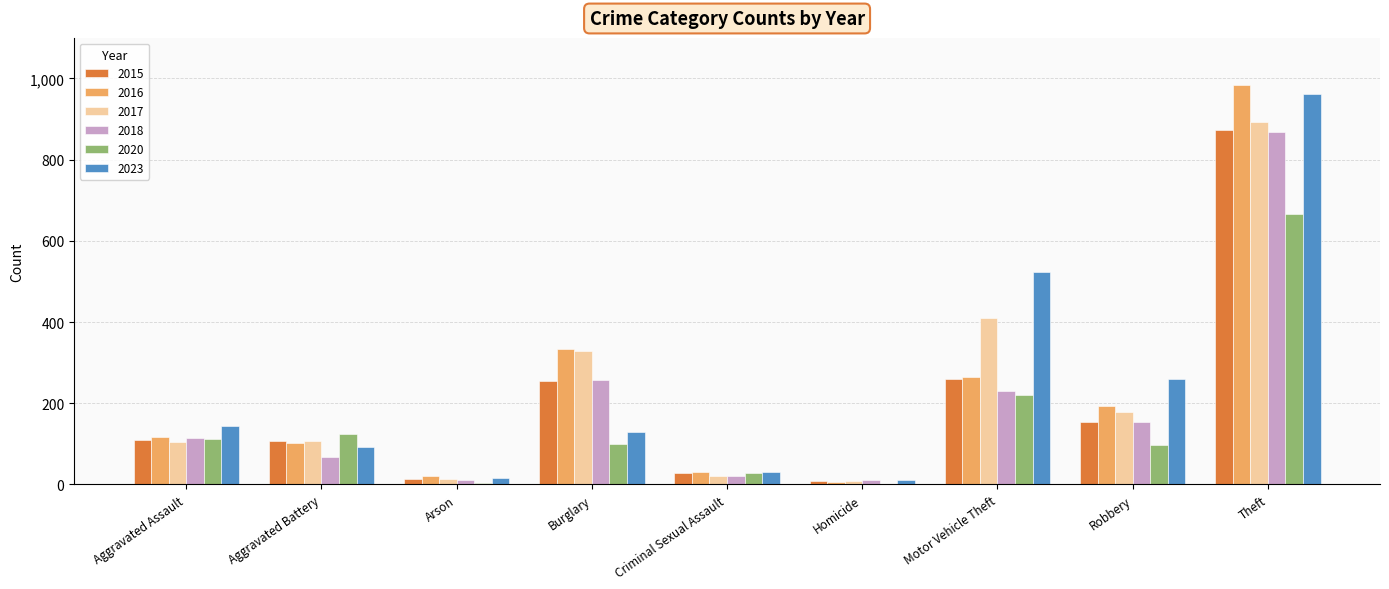

What are all the series names shown in the legend?

2015, 2016, 2017, 2018, 2020, 2023